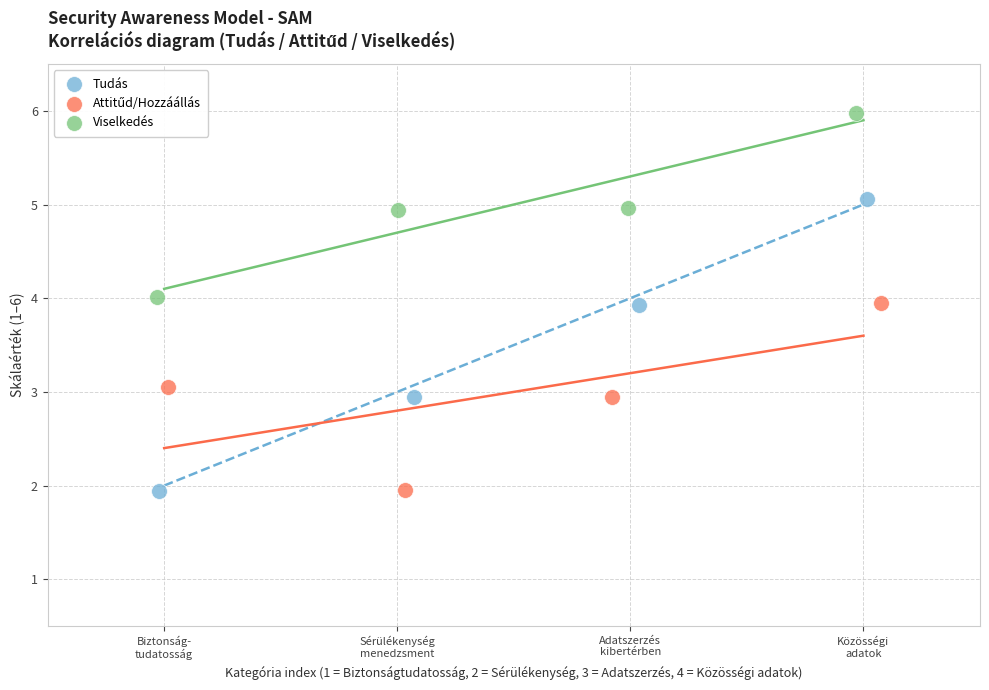

Which series has the widest spread of Y values?

Tudás